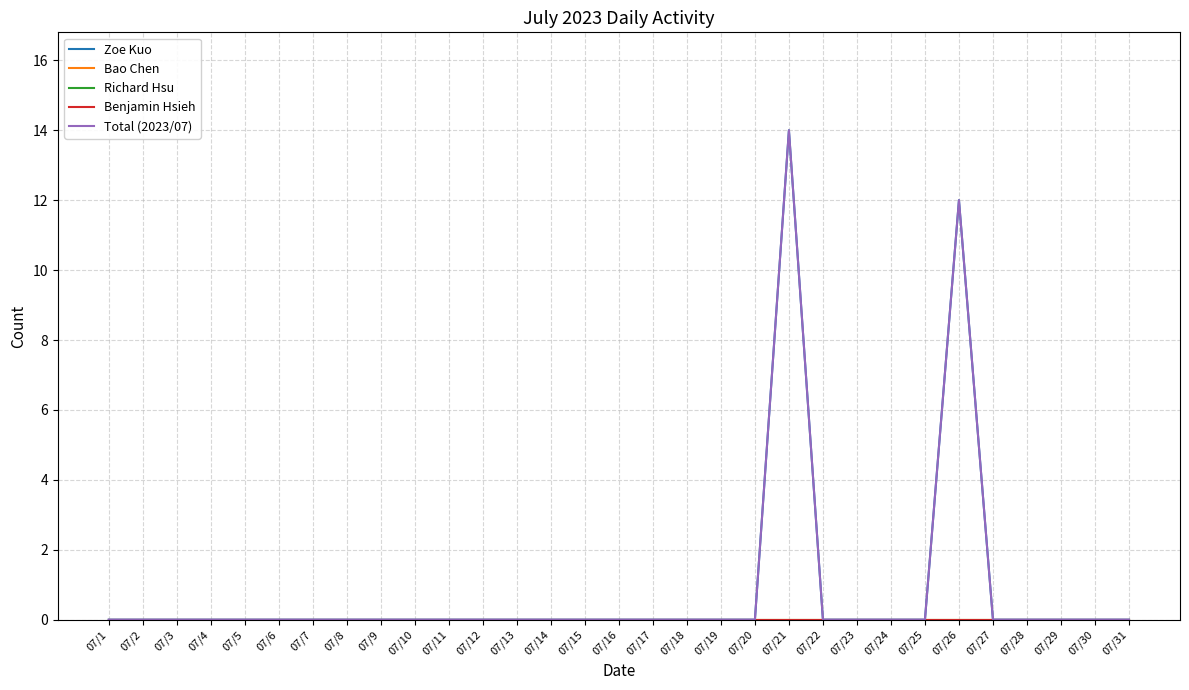

List the labels in order of Bao Chen value, largest first.

07/1, 07/2, 07/3, 07/4, 07/5, 07/6, 07/7, 07/8, 07/9, 07/10, 07/11, 07/12, 07/13, 07/14, 07/15, 07/16, 07/17, 07/18, 07/19, 07/20, 07/21, 07/22, 07/23, 07/24, 07/25, 07/26, 07/27, 07/28, 07/29, 07/30, 07/31